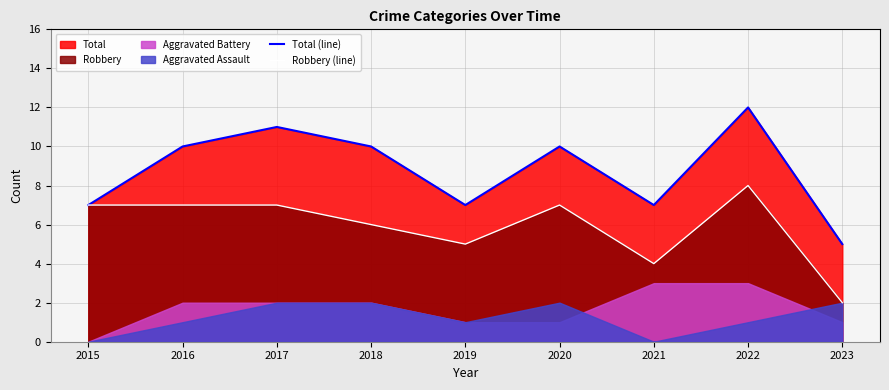

Read the Total (line) value at 2023.

5